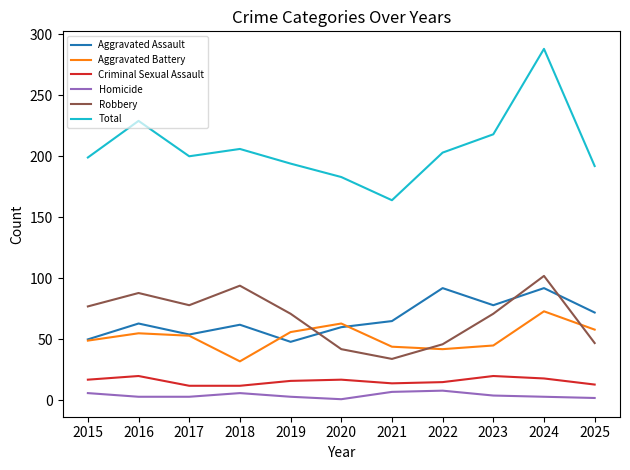

What is the lowest value of the Aggravated Assault series?

48